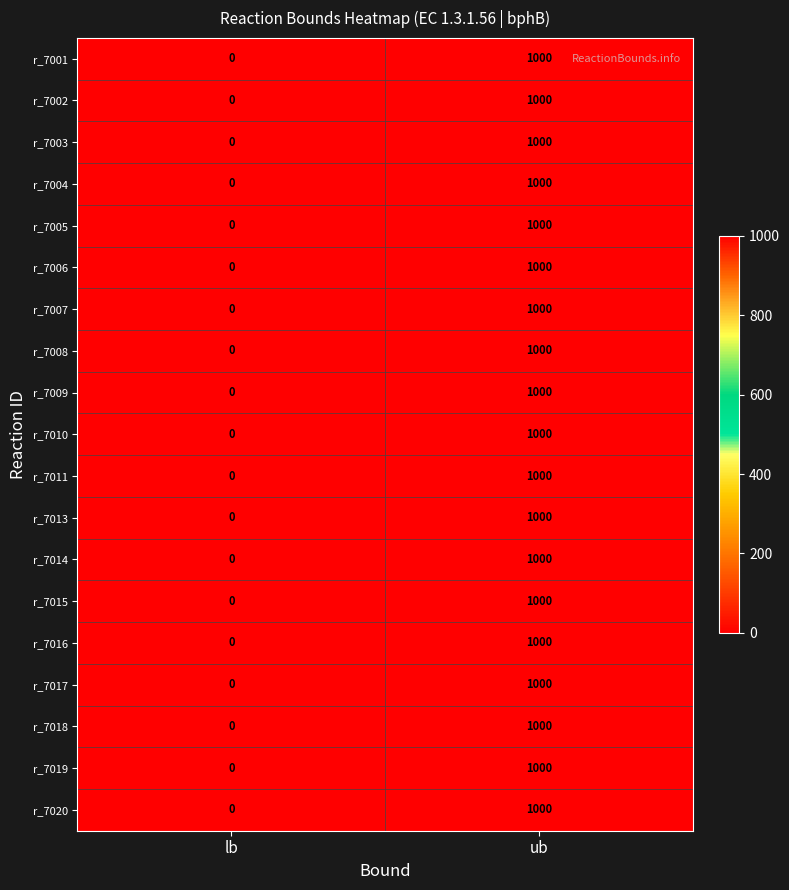

Where is r_7017 nearest to the value 500?

lb